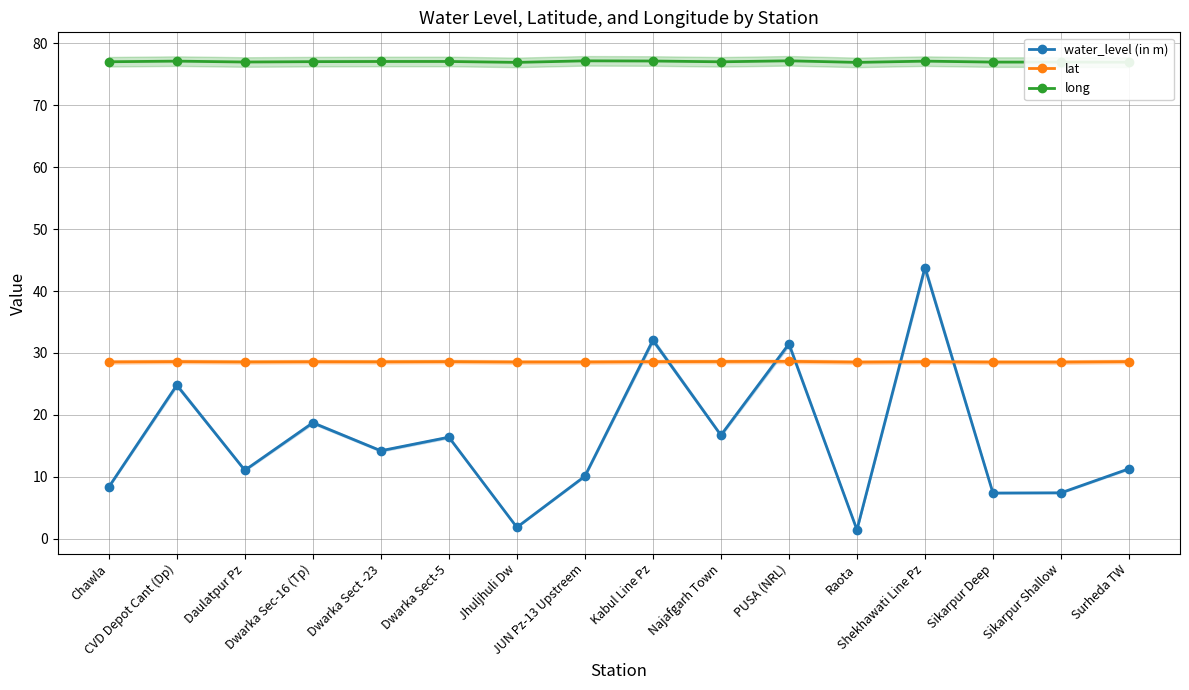

What is the difference between the maximum and minimum values in the lat series?

0.1